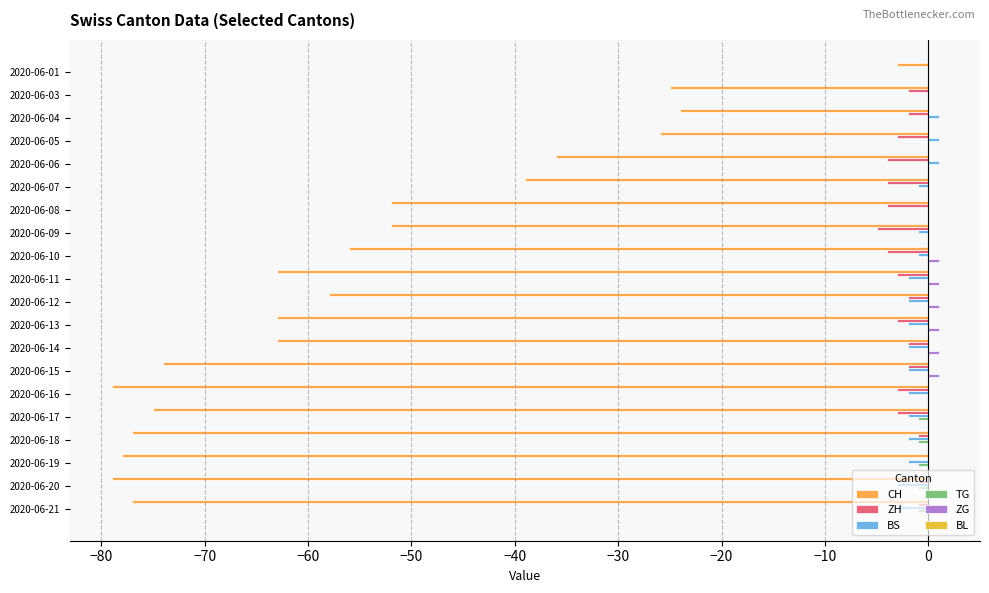

Count the number of data series in this chart.

5